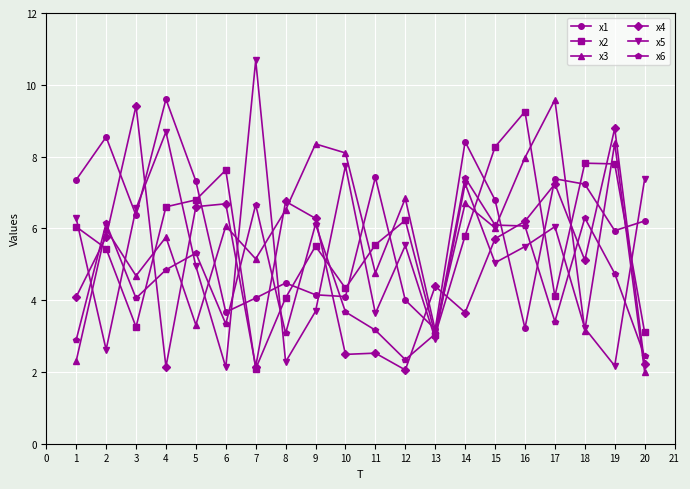

Where does the x2 series first go above 5?

1